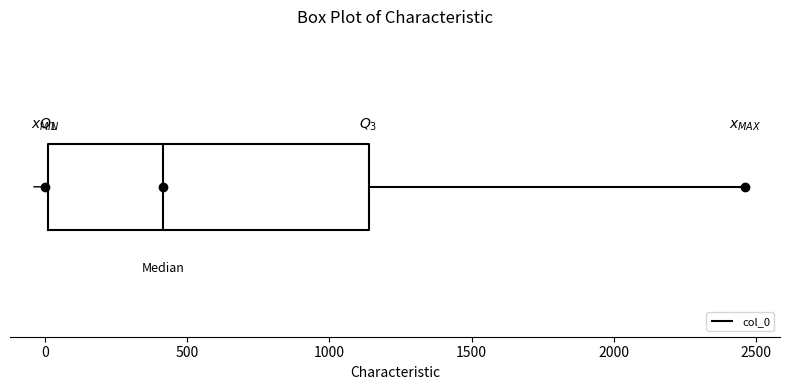

Transcribe this box plot: give where the median line is, the range the box spans, and where the two whiskers end, as read against the x-axis. The values are not printed on the chart, so give them approximately, as read against the axis.

median 400, box 0 to 1150, whiskers 0 to 2450